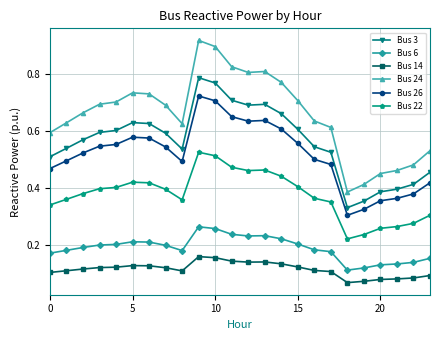

How many Bus 3 values are between 0 and 1?

24